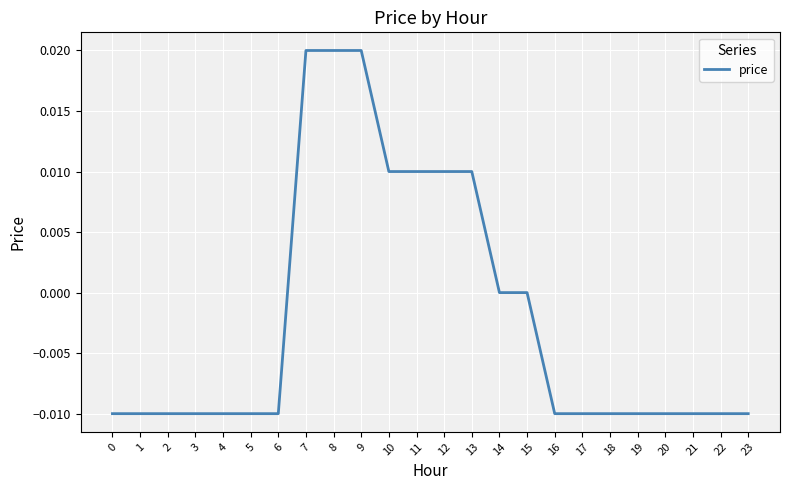

The value at 11 is 0.0. True or false?

True